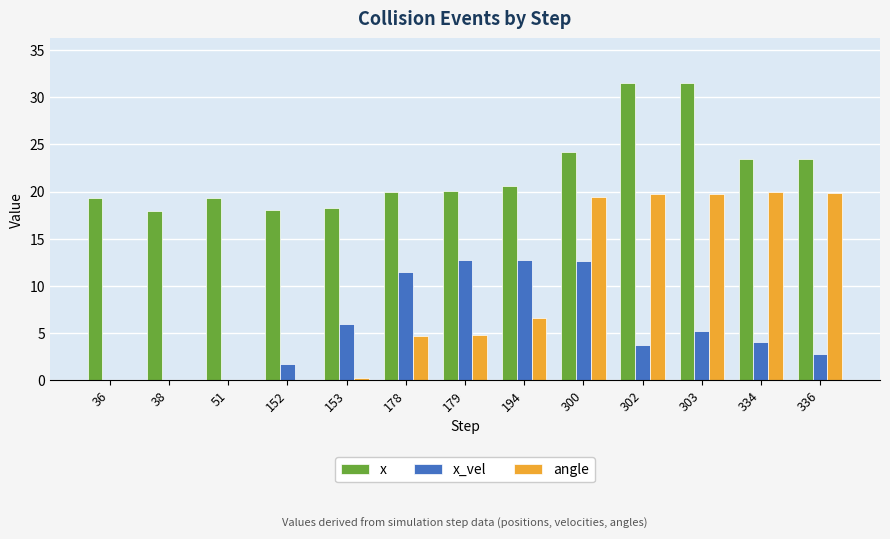

What is the difference between the x_vel values at 303 and 153?

0.7